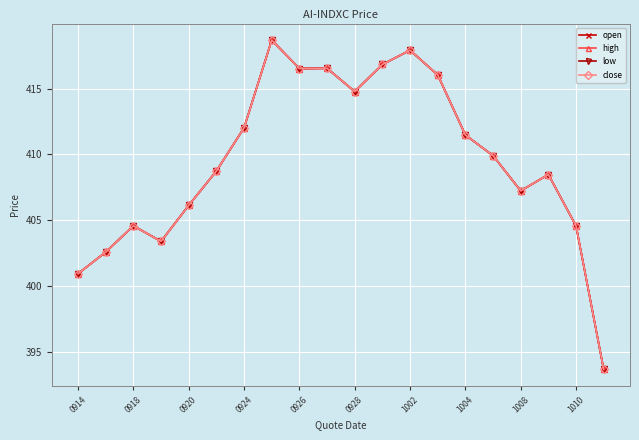

Does the chart display data point markers on the line(s)?

Yes